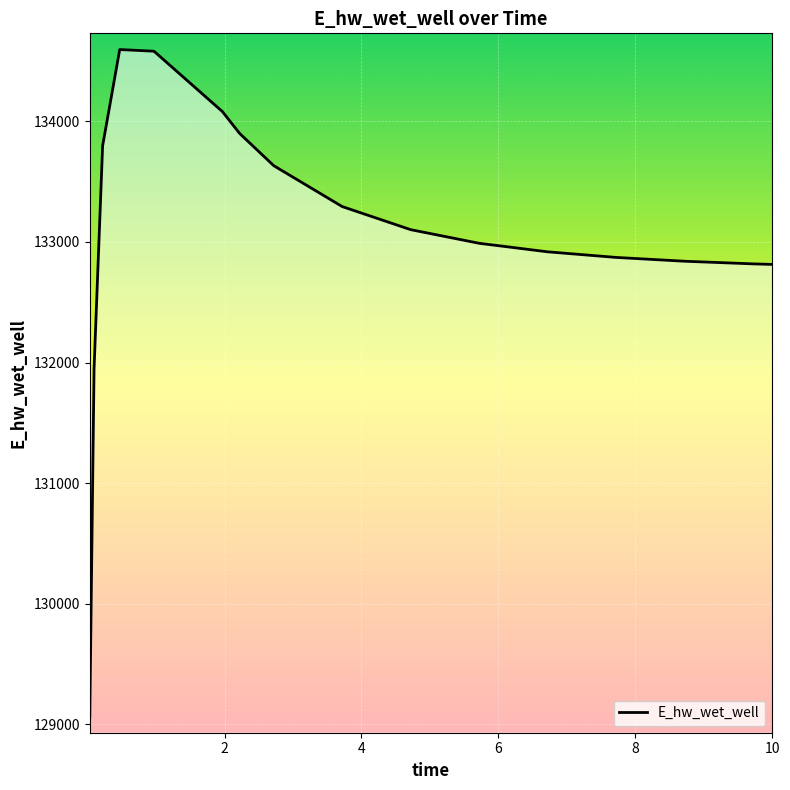

What is the difference between the maximum and minimum values?

5537.5